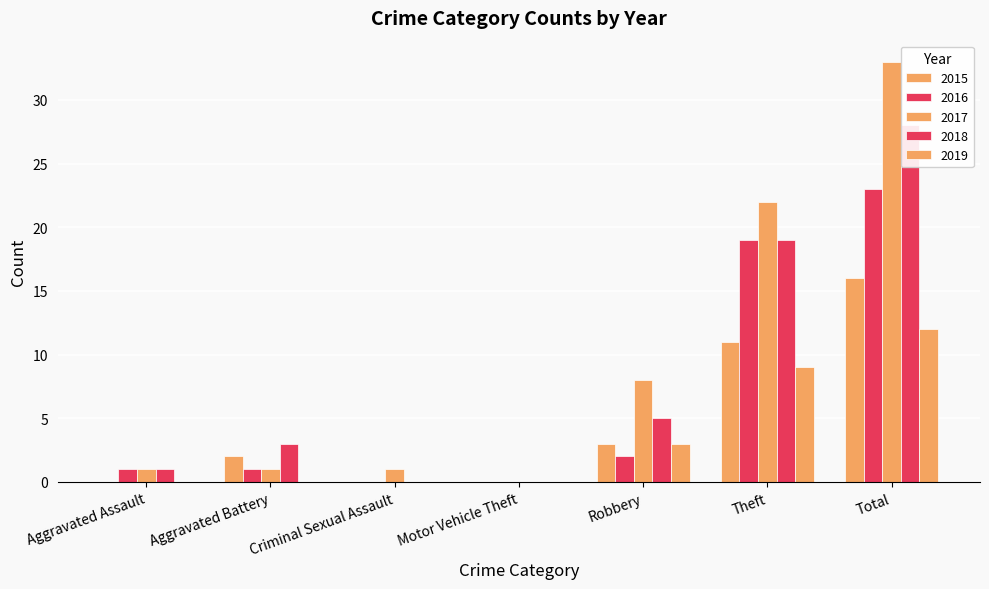

What is the spread (max minus min) of values at Aggravated Battery?

3